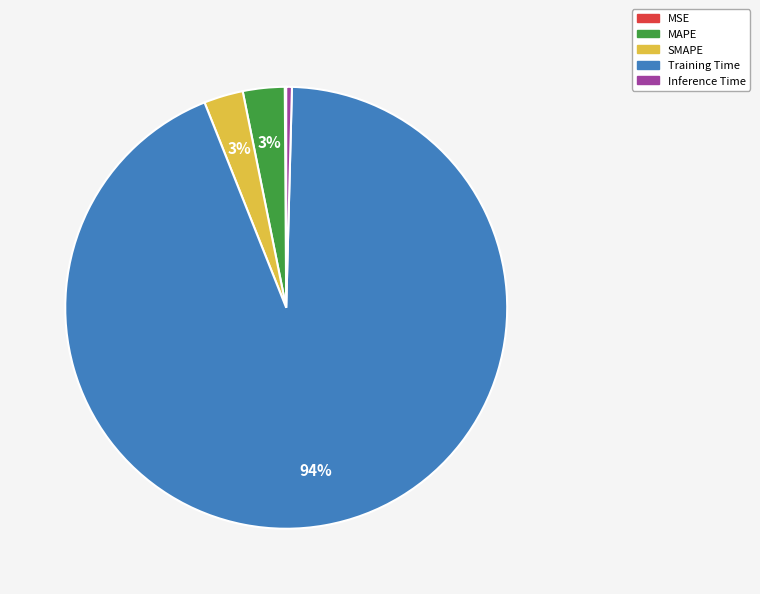

What percentage is the Training Time slice, to the nearest percent?

94%